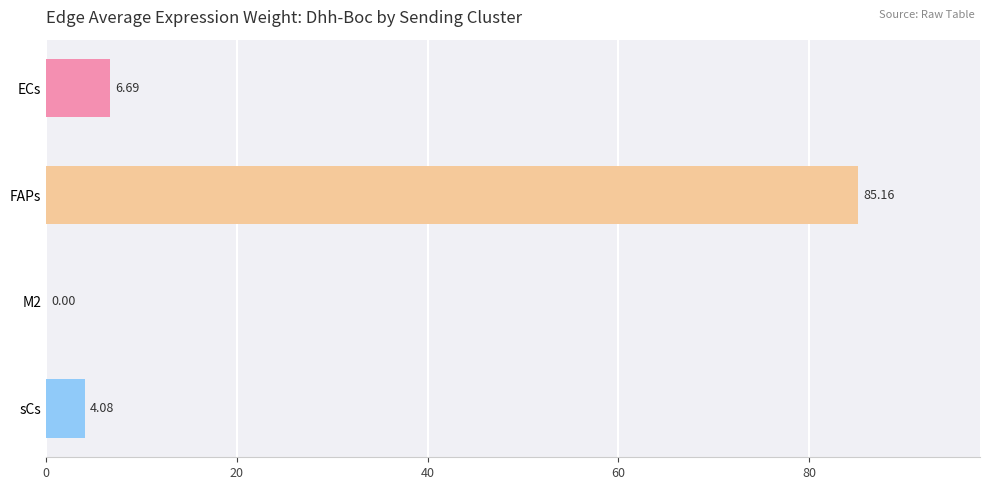

Which category has the highest value across all series?

FAPs